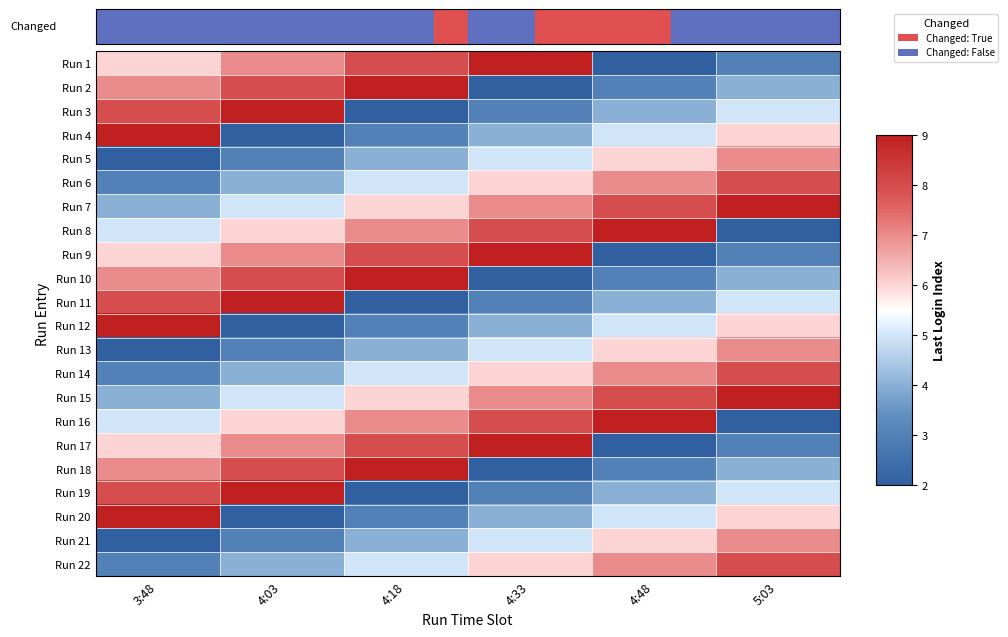

What is the spread (max minus min) of values at 4:33?

7